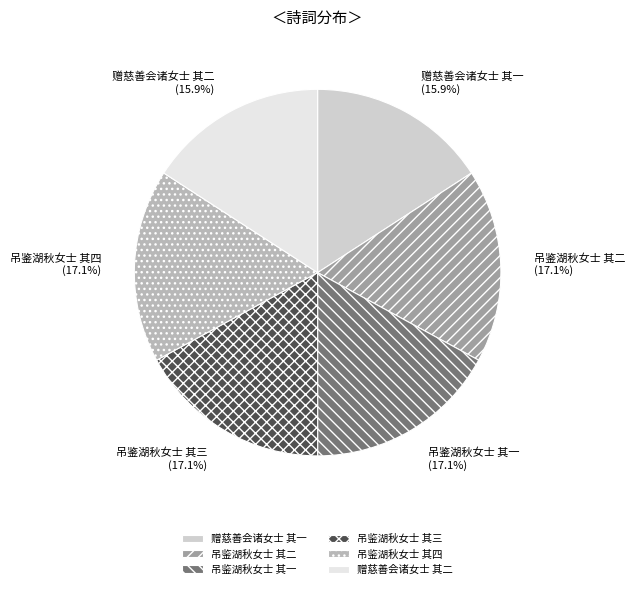

Do 赠慈善会诸女士 其一 and 吊鉴湖秋女士 其三 together represent more than half of the pie?

No